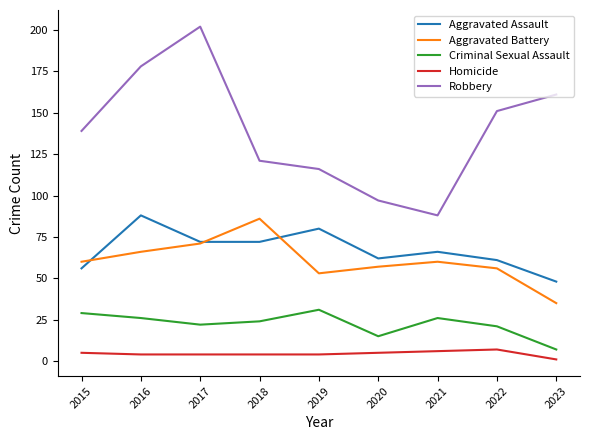

At 2018, list the series in order from largest to smallest.

Robbery, Aggravated Battery, Aggravated Assault, Criminal Sexual Assault, Homicide